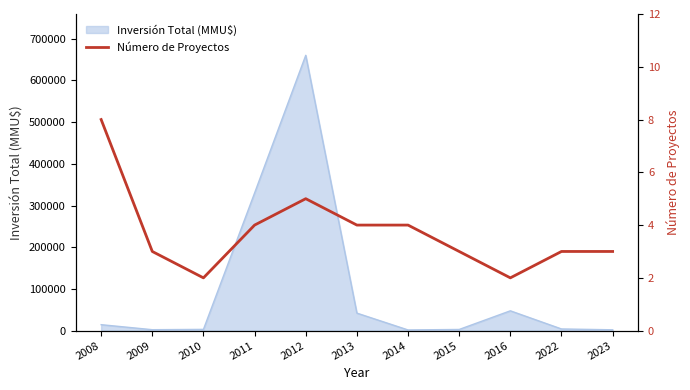

Reading left to right, what are all the values shown in this chart?

2008=8	2009=3	2010=2	2011=4	2012=5	2013=4	2014=4	2015=3	2016=2	2022=3	2023=3